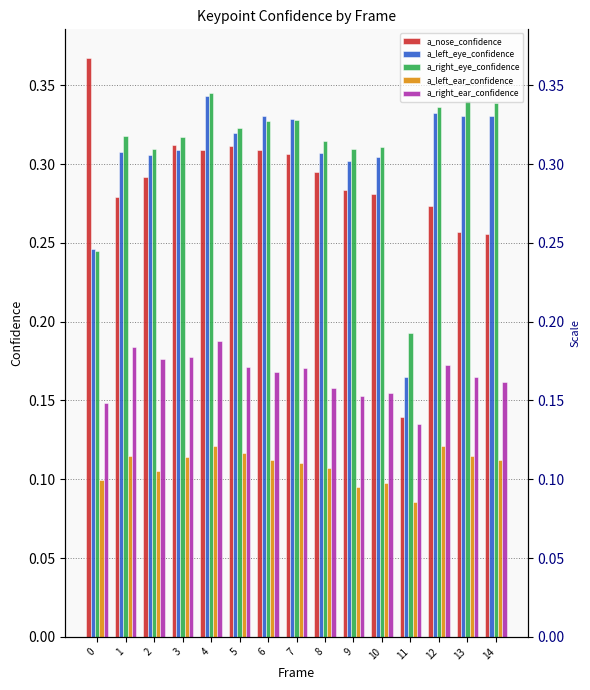

What is the value of the a_right_eye_confidence bar at the 15th from the left?

0.3